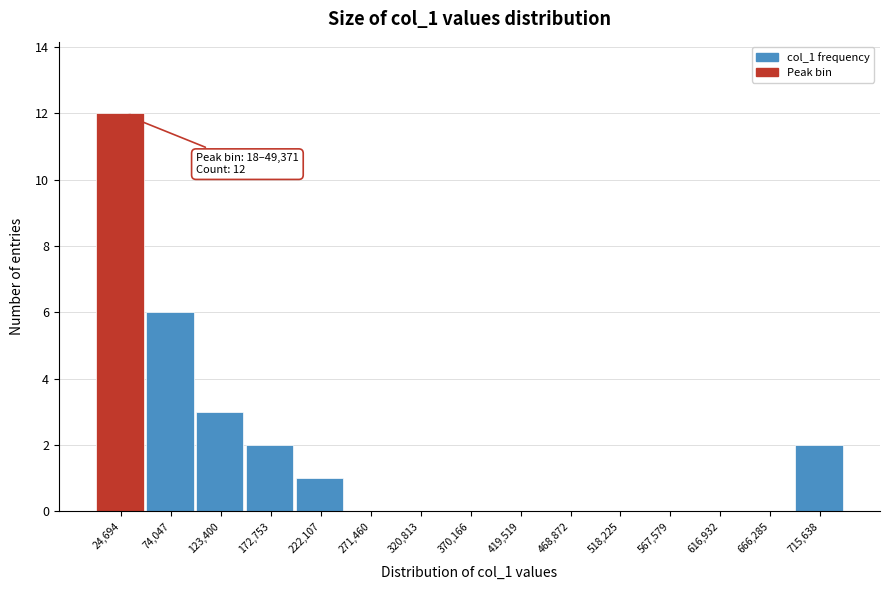

Over which range of the x-axis is the bar tallest?

0 to 50000